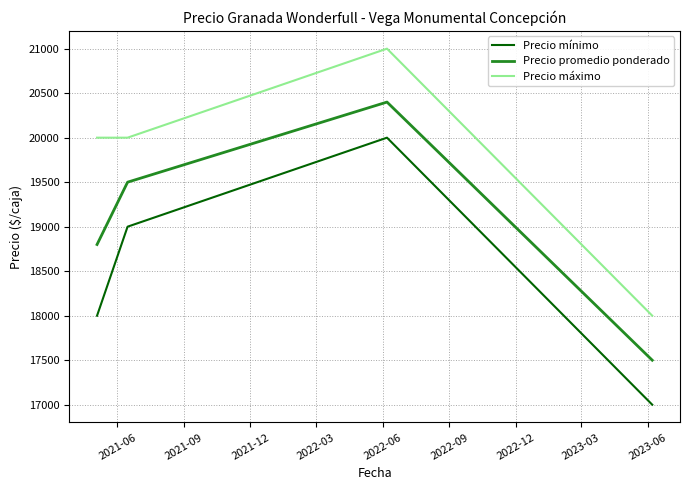

Which series has the largest total across all categories?

Precio máximo